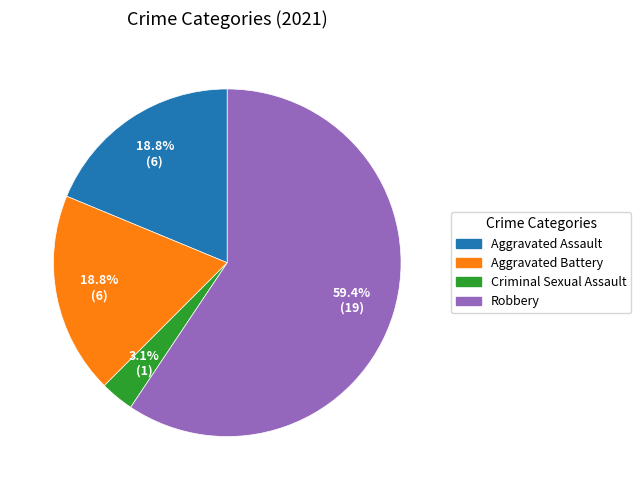

To the nearest percent, what portion does Aggravated Assault represent?

19%